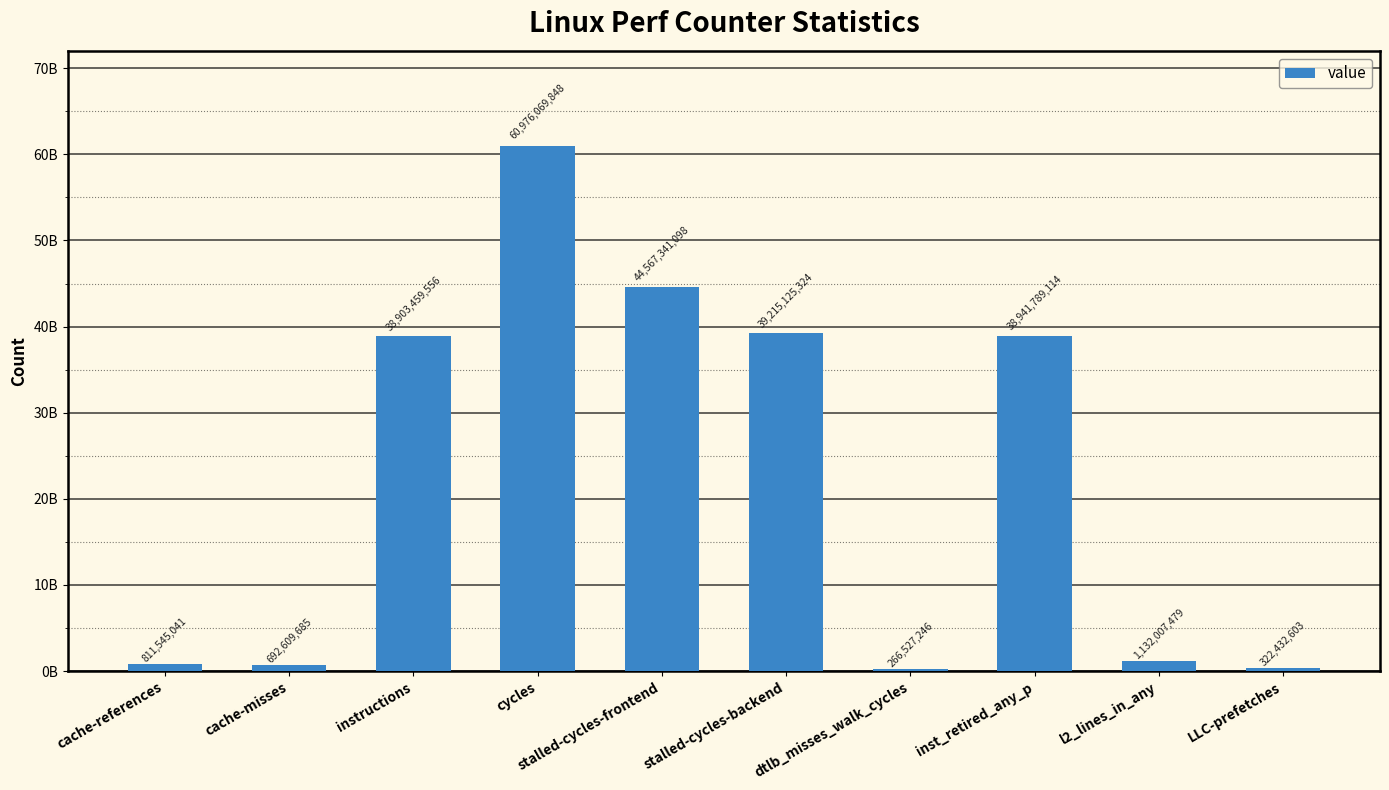

What is the label of the 7th bar from the left?

dtlb_misses_walk_cycles